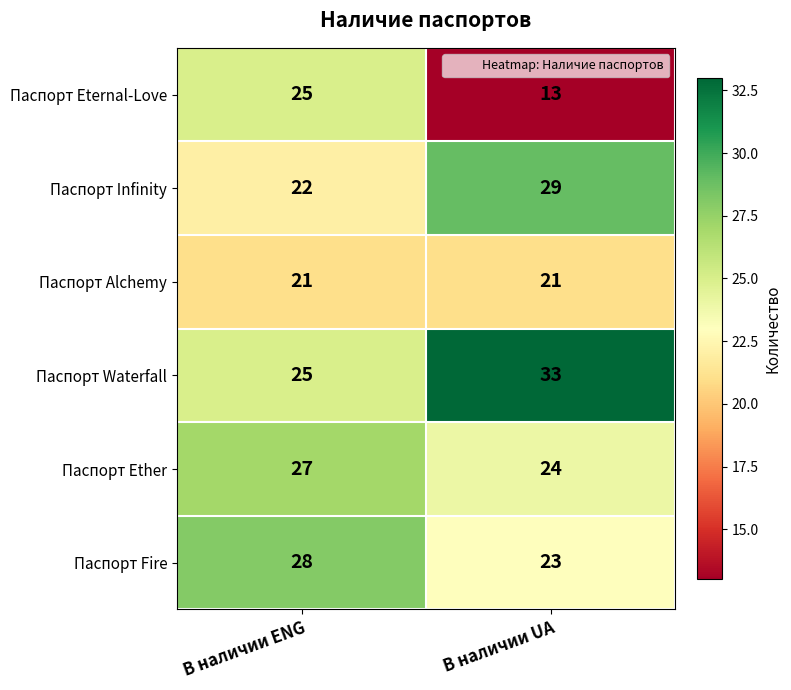

What is the greatest value displayed?

33